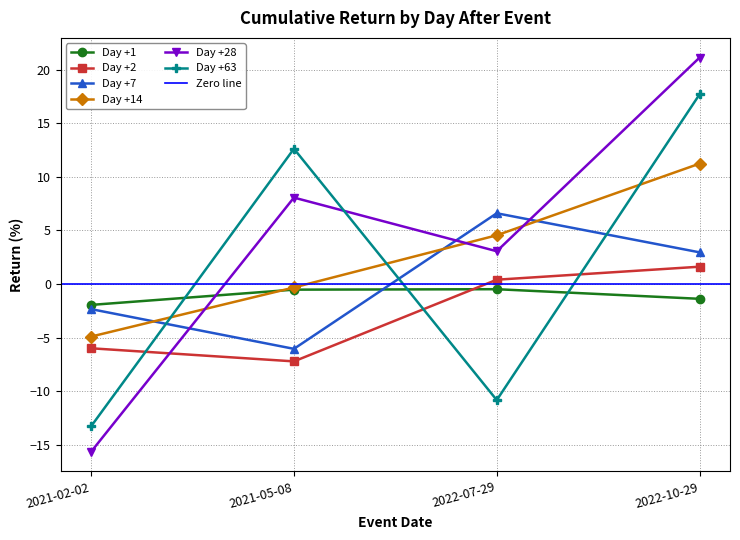

Where does the Day +14 series first go above 4?

2022-07-29